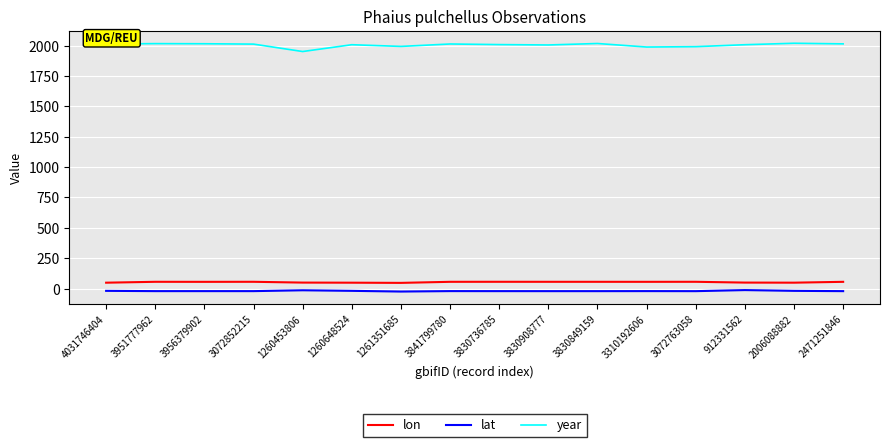

True or false: lat has more than 2 points higher than both neighbors.

True